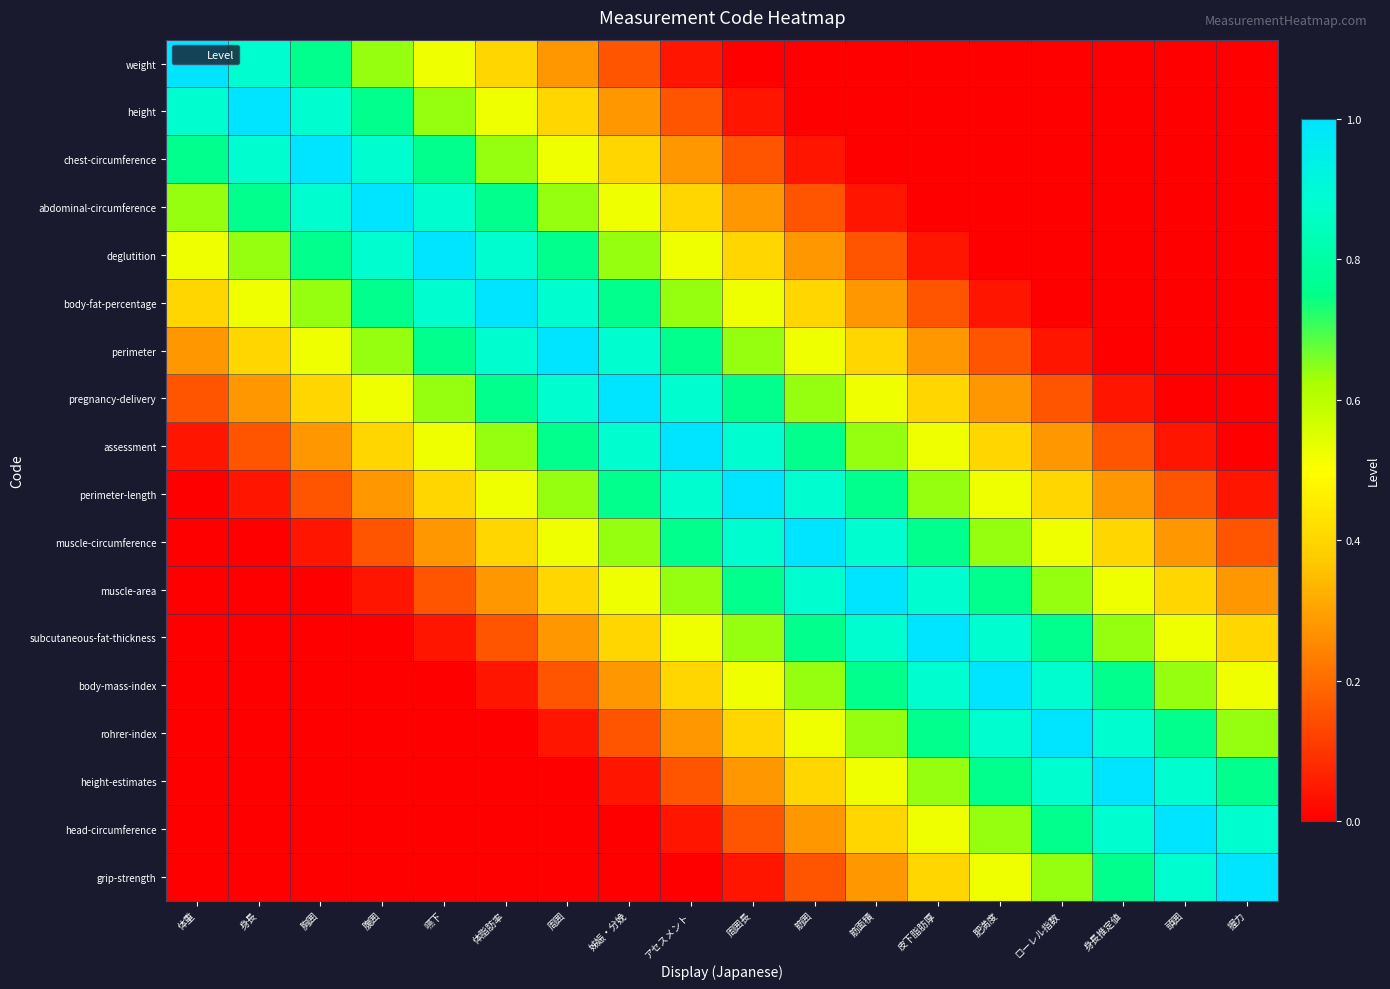

Reading left to right, list all the values displayed in this chart.

weight: 体重=1.0	身長=0.9	胸囲=0.8	腹囲=0.6	嚥下=0.5	体脂肪率=0.4	周囲=0.3	姊娠・分娩=0.2	アセスメント=0.0	周囲長=0.0	筋囲=0.0	筋面積=0.0	皮下脂肪厚=0.0	肥満度=0.0	ローレル指数=0.0	身長推定値=0.0	頭囲=0.0	握力=0.0
height: 体重=0.9	身長=1.0	胸囲=0.9	腹囲=0.8	嚥下=0.6	体脂肪率=0.5	周囲=0.4	姊娠・分娩=0.3	アセスメント=0.2	周囲長=0.0	筋囲=0.0	筋面積=0.0	皮下脂肪厚=0.0	肥満度=0.0	ローレル指数=0.0	身長推定値=0.0	頭囲=0.0	握力=0.0
chest-circumference: 体重=0.8	身長=0.9	胸囲=1.0	腹囲=0.9	嚥下=0.8	体脂肪率=0.6	周囲=0.5	姊娠・分娩=0.4	アセスメント=0.3	周囲長=0.2	筋囲=0.0	筋面積=0.0	皮下脂肪厚=0.0	肥満度=0.0	ローレル指数=0.0	身長推定値=0.0	頭囲=0.0	握力=0.0
abdominal-circumference: 体重=0.6	身長=0.8	胸囲=0.9	腹囲=1.0	嚥下=0.9	体脂肪率=0.8	周囲=0.6	姊娠・分娩=0.5	アセスメント=0.4	周囲長=0.3	筋囲=0.2	筋面積=0.0	皮下脂肪厚=0.0	肥満度=0.0	ローレル指数=0.0	身長推定値=0.0	頭囲=0.0	握力=0.0
deglutition: 体重=0.5	身長=0.6	胸囲=0.8	腹囲=0.9	嚥下=1.0	体脂肪率=0.9	周囲=0.8	姊娠・分娩=0.6	アセスメント=0.5	周囲長=0.4	筋囲=0.3	筋面積=0.2	皮下脂肪厚=0.0	肥満度=0.0	ローレル指数=0.0	身長推定値=0.0	頭囲=0.0	握力=0.0
body-fat-percentage: 体重=0.4	身長=0.5	胸囲=0.6	腹囲=0.8	嚥下=0.9	体脂肪率=1.0	周囲=0.9	姊娠・分娩=0.8	アセスメント=0.6	周囲長=0.5	筋囲=0.4	筋面積=0.3	皮下脂肪厚=0.2	肥満度=0.0	ローレル指数=0.0	身長推定値=0.0	頭囲=0.0	握力=0.0
perimeter: 体重=0.3	身長=0.4	胸囲=0.5	腹囲=0.6	嚥下=0.8	体脂肪率=0.9	周囲=1.0	姊娠・分娩=0.9	アセスメント=0.8	周囲長=0.6	筋囲=0.5	筋面積=0.4	皮下脂肪厚=0.3	肥満度=0.2	ローレル指数=0.0	身長推定値=0.0	頭囲=0.0	握力=0.0
pregnancy-delivery: 体重=0.2	身長=0.3	胸囲=0.4	腹囲=0.5	嚥下=0.6	体脂肪率=0.8	周囲=0.9	姊娠・分娩=1.0	アセスメント=0.9	周囲長=0.8	筋囲=0.6	筋面積=0.5	皮下脂肪厚=0.4	肥満度=0.3	ローレル指数=0.2	身長推定値=0.0	頭囲=0.0	握力=0.0
assessment: 体重=0.0	身長=0.2	胸囲=0.3	腹囲=0.4	嚥下=0.5	体脂肪率=0.6	周囲=0.8	姊娠・分娩=0.9	アセスメント=1.0	周囲長=0.9	筋囲=0.8	筋面積=0.6	皮下脂肪厚=0.5	肥満度=0.4	ローレル指数=0.3	身長推定値=0.2	頭囲=0.0	握力=0.0
perimeter-length: 体重=0.0	身長=0.0	胸囲=0.2	腹囲=0.3	嚥下=0.4	体脂肪率=0.5	周囲=0.6	姊娠・分娩=0.8	アセスメント=0.9	周囲長=1.0	筋囲=0.9	筋面積=0.8	皮下脂肪厚=0.6	肥満度=0.5	ローレル指数=0.4	身長推定値=0.3	頭囲=0.2	握力=0.0
muscle-circumference: 体重=0.0	身長=0.0	胸囲=0.0	腹囲=0.2	嚥下=0.3	体脂肪率=0.4	周囲=0.5	姊娠・分娩=0.6	アセスメント=0.8	周囲長=0.9	筋囲=1.0	筋面積=0.9	皮下脂肪厚=0.8	肥満度=0.6	ローレル指数=0.5	身長推定値=0.4	頭囲=0.3	握力=0.2
muscle-area: 体重=0.0	身長=0.0	胸囲=0.0	腹囲=0.0	嚥下=0.2	体脂肪率=0.3	周囲=0.4	姊娠・分娩=0.5	アセスメント=0.6	周囲長=0.8	筋囲=0.9	筋面積=1.0	皮下脂肪厚=0.9	肥満度=0.8	ローレル指数=0.6	身長推定値=0.5	頭囲=0.4	握力=0.3
subcutaneous-fat-thickness: 体重=0.0	身長=0.0	胸囲=0.0	腹囲=0.0	嚥下=0.0	体脂肪率=0.2	周囲=0.3	姊娠・分娩=0.4	アセスメント=0.5	周囲長=0.6	筋囲=0.8	筋面積=0.9	皮下脂肪厚=1.0	肥満度=0.9	ローレル指数=0.8	身長推定値=0.6	頭囲=0.5	握力=0.4
body-mass-index: 体重=0.0	身長=0.0	胸囲=0.0	腹囲=0.0	嚥下=0.0	体脂肪率=0.0	周囲=0.2	姊娠・分娩=0.3	アセスメント=0.4	周囲長=0.5	筋囲=0.6	筋面積=0.8	皮下脂肪厚=0.9	肥満度=1.0	ローレル指数=0.9	身長推定値=0.8	頭囲=0.6	握力=0.5
rohrer-index: 体重=0.0	身長=0.0	胸囲=0.0	腹囲=0.0	嚥下=0.0	体脂肪率=0.0	周囲=0.0	姊娠・分娩=0.2	アセスメント=0.3	周囲長=0.4	筋囲=0.5	筋面積=0.6	皮下脂肪厚=0.8	肥満度=0.9	ローレル指数=1.0	身長推定値=0.9	頭囲=0.8	握力=0.6
height-estimates: 体重=0.0	身長=0.0	胸囲=0.0	腹囲=0.0	嚥下=0.0	体脂肪率=0.0	周囲=0.0	姊娠・分娩=0.0	アセスメント=0.2	周囲長=0.3	筋囲=0.4	筋面積=0.5	皮下脂肪厚=0.6	肥満度=0.8	ローレル指数=0.9	身長推定値=1.0	頭囲=0.9	握力=0.8
head-circumference: 体重=0.0	身長=0.0	胸囲=0.0	腹囲=0.0	嚥下=0.0	体脂肪率=0.0	周囲=0.0	姊娠・分娩=0.0	アセスメント=0.0	周囲長=0.2	筋囲=0.3	筋面積=0.4	皮下脂肪厚=0.5	肥満度=0.6	ローレル指数=0.8	身長推定値=0.9	頭囲=1.0	握力=0.9
grip-strength: 体重=0.0	身長=0.0	胸囲=0.0	腹囲=0.0	嚥下=0.0	体脂肪率=0.0	周囲=0.0	姊娠・分娩=0.0	アセスメント=0.0	周囲長=0.0	筋囲=0.2	筋面積=0.3	皮下脂肪厚=0.4	肥満度=0.5	ローレル指数=0.6	身長推定値=0.8	頭囲=0.9	握力=1.0